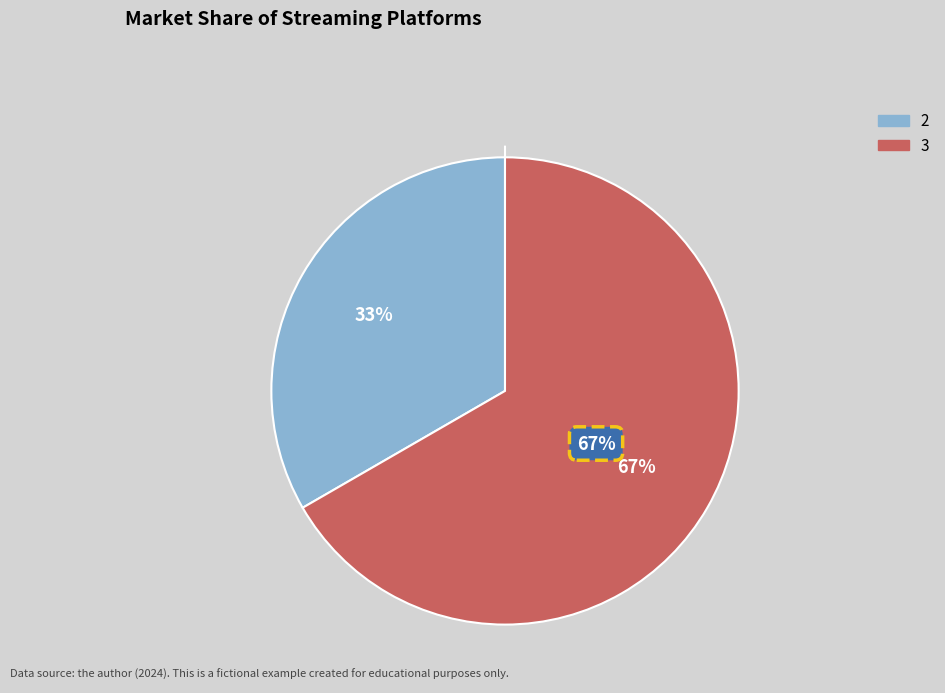

Does any single category account for the majority?

Yes